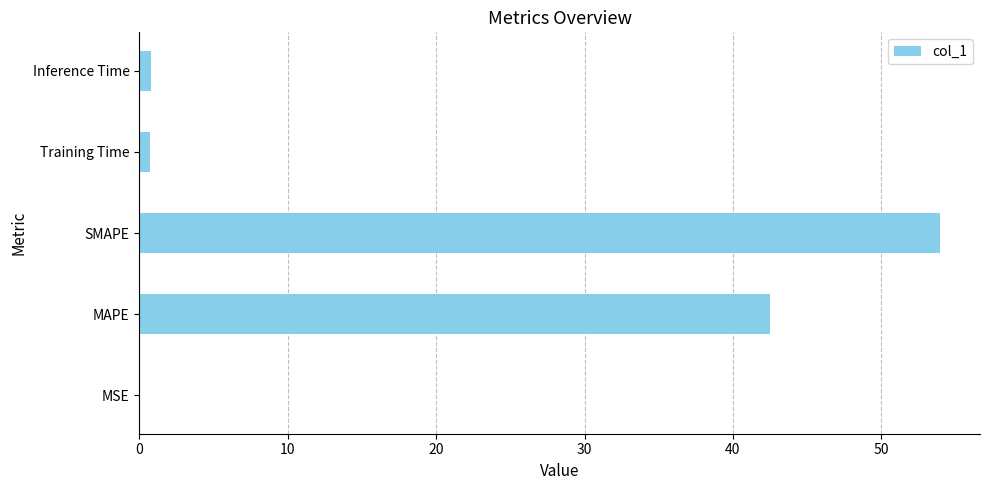

The chart shows a value of 42.5 at MAPE. True or false?

True